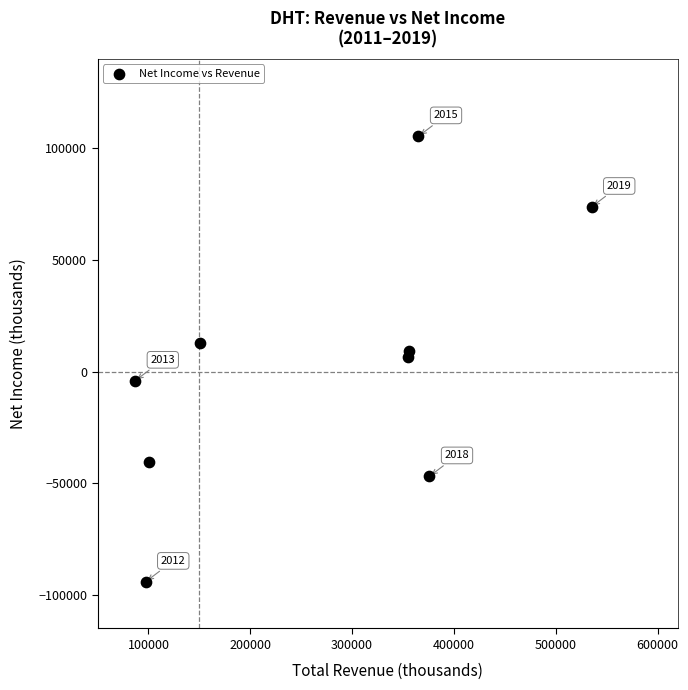

What is the average X value?

269144